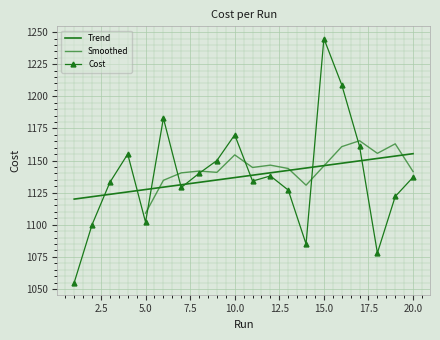

Which label corresponds to the smallest value in the chart?

1